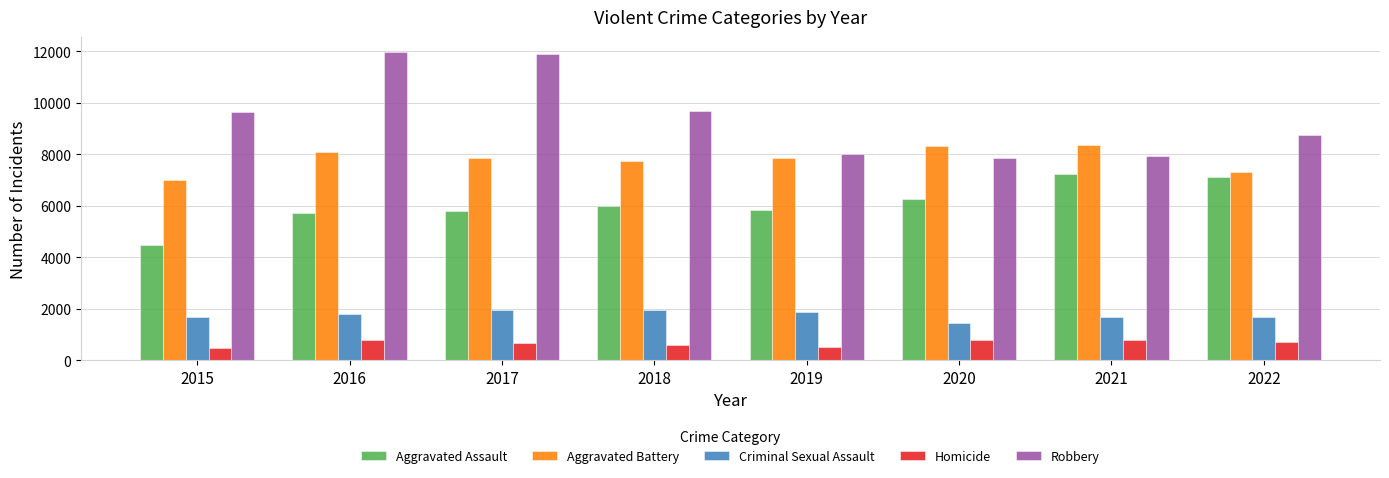

What is the average value of the Criminal Sexual Assault series?

1760